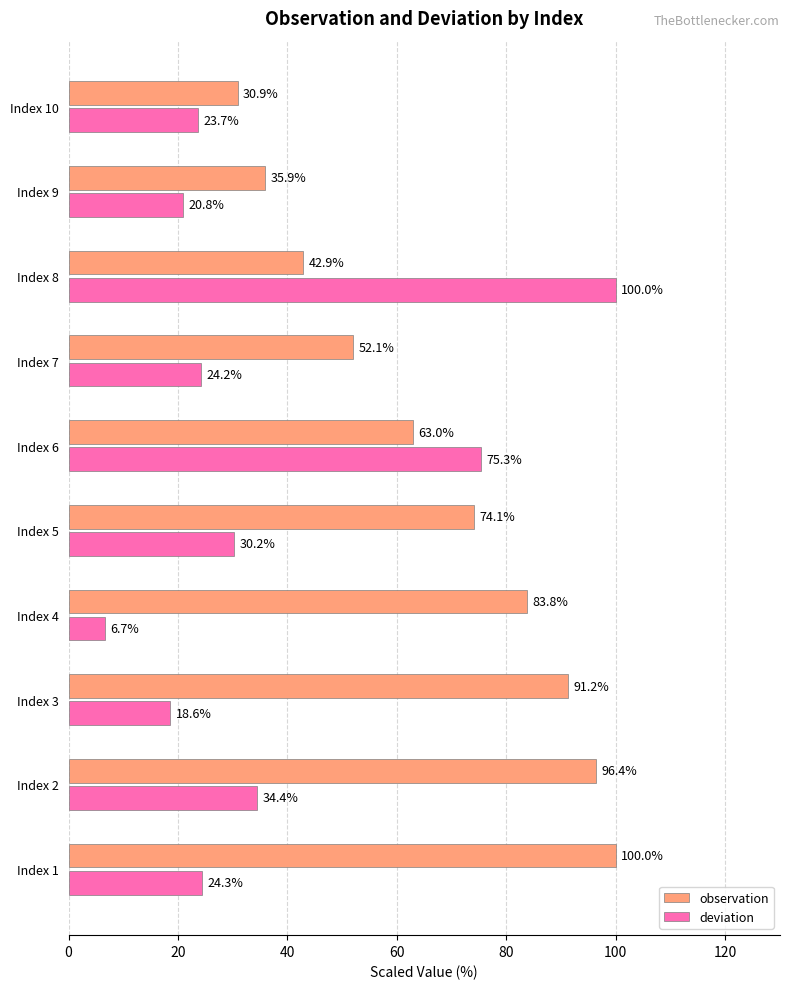

At which category is the sum across all series the highest?

Index 8